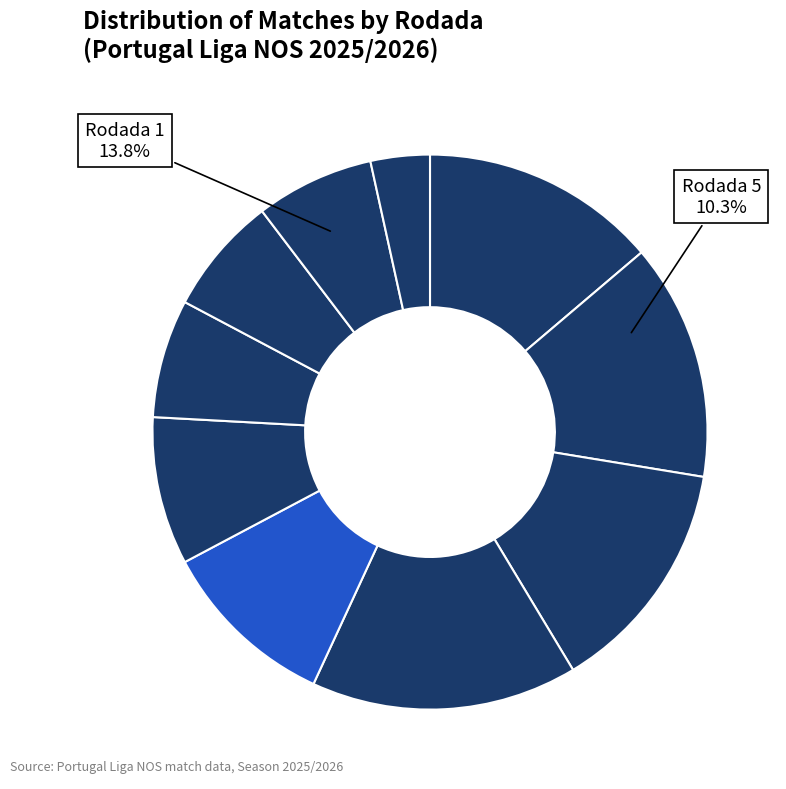

To the nearest percent, what percentage of the pie is Rodada 2?

14%